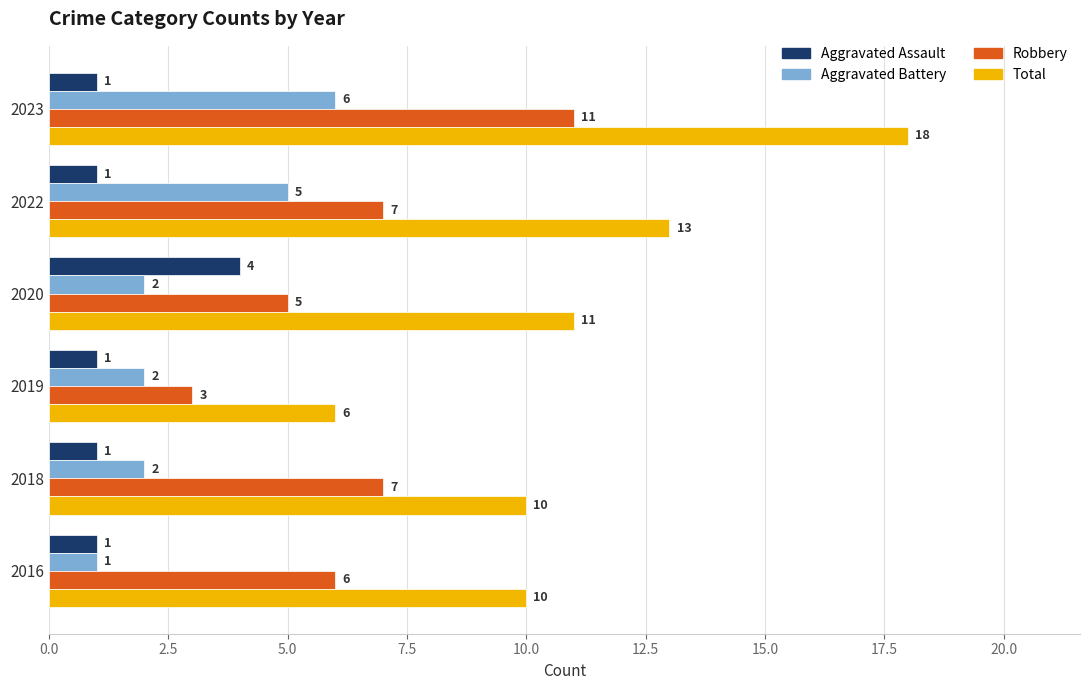

Which series has the largest range (max minus min)?

Total